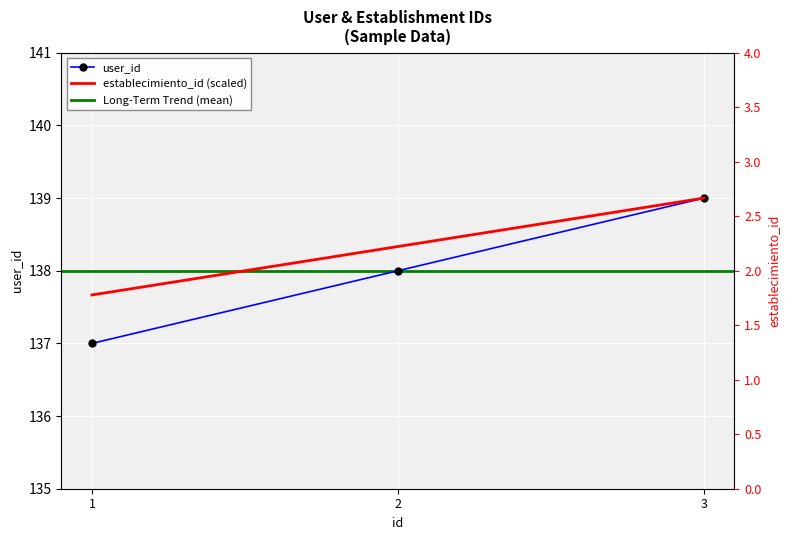

What is the greatest value displayed?

139.0